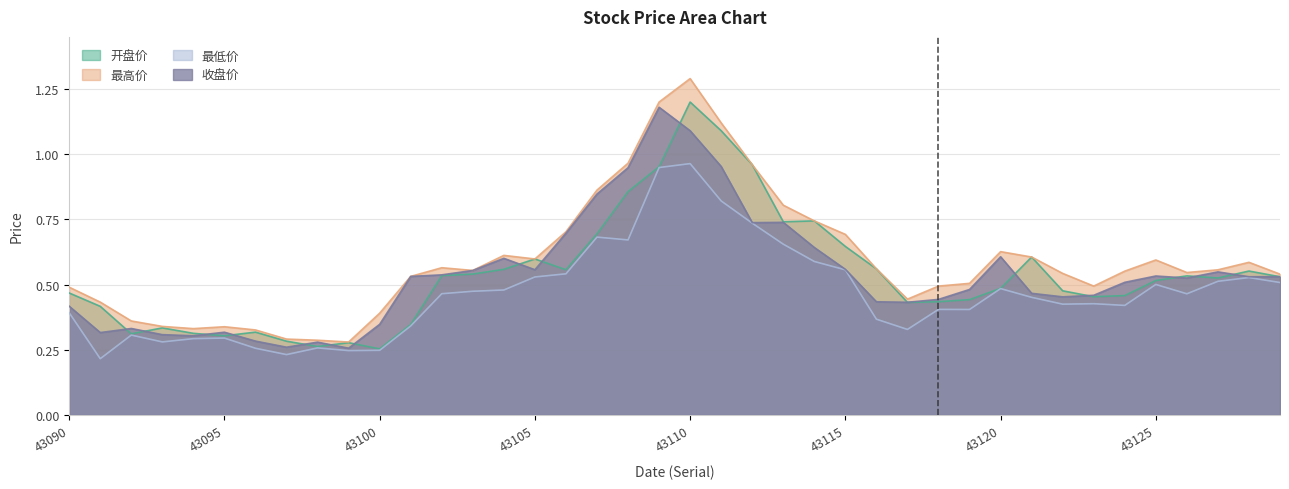

What are all the series names shown in the legend?

开盘价, 最高价, 最低价, 收盘价